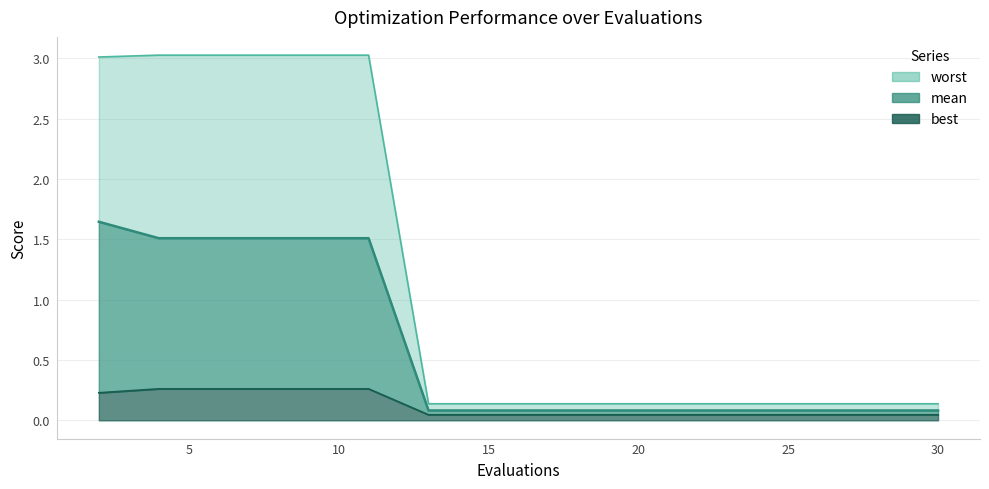

True or false: mean has a value of 2.0 at 4.

False